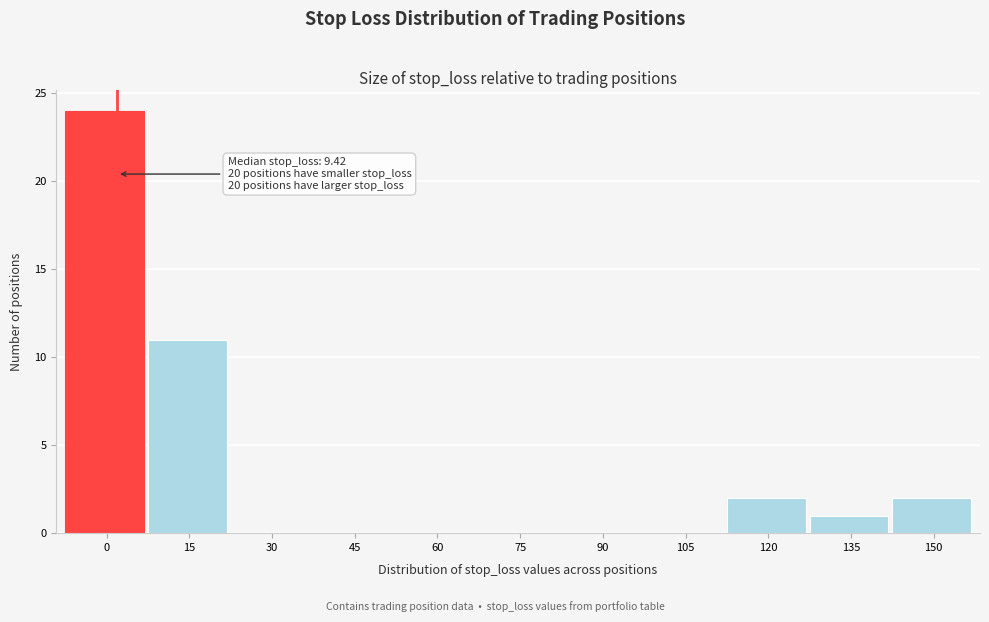

Reading left to right, transcribe all the data shown in this chart.

0=24	15=11	30=0	45=0	60=0	75=0	90=0	105=0	120=2	135=1	150=2